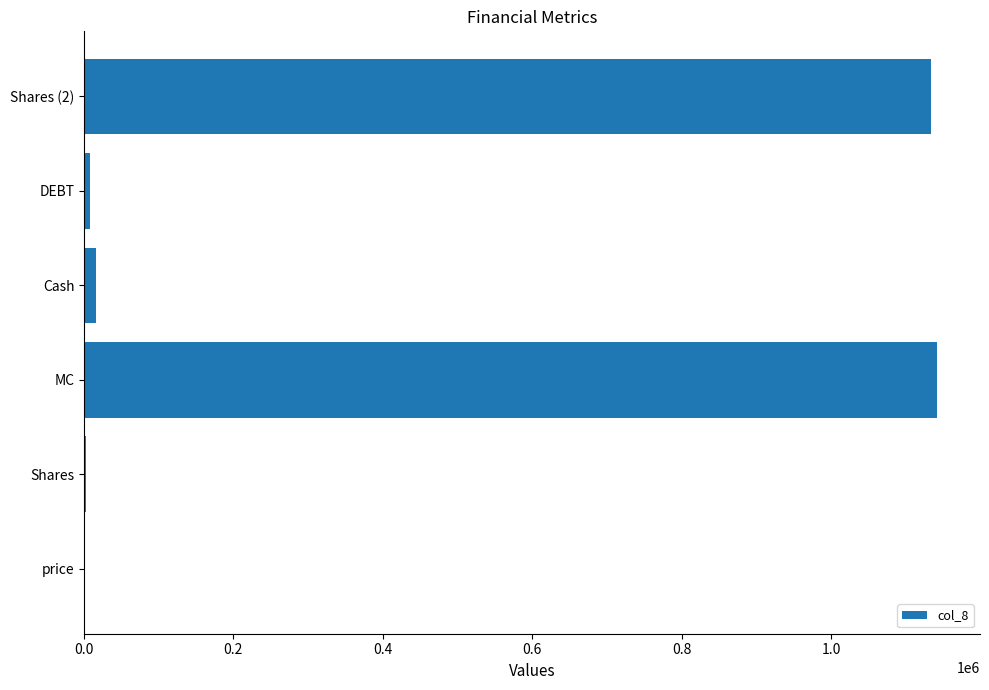

What is the greatest value displayed?

1142035